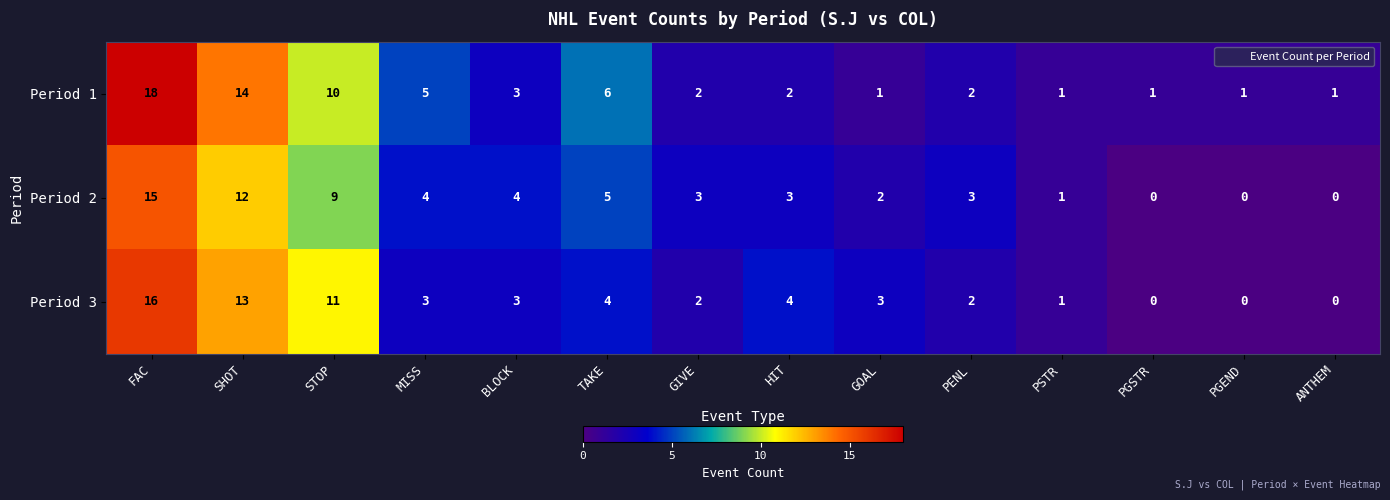

List the series in order of their overall mean, highest first.

Period 1, Period 3, Period 2